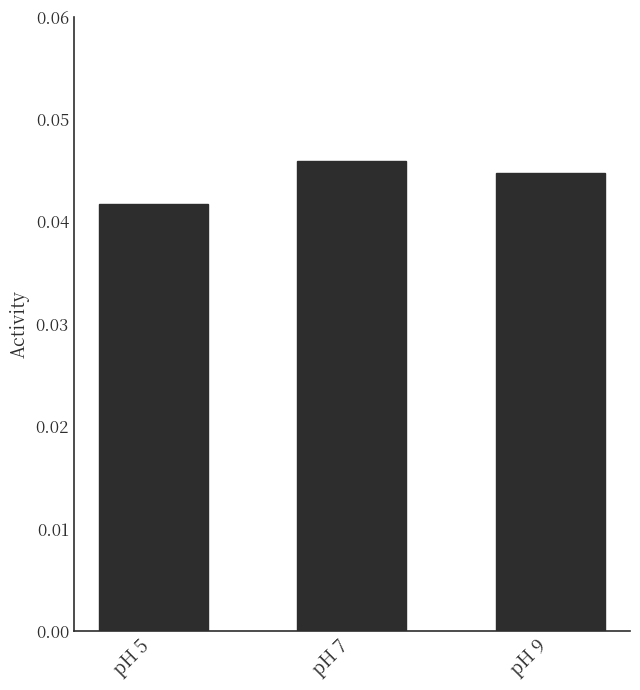

How many values are between 0 and 1?

3